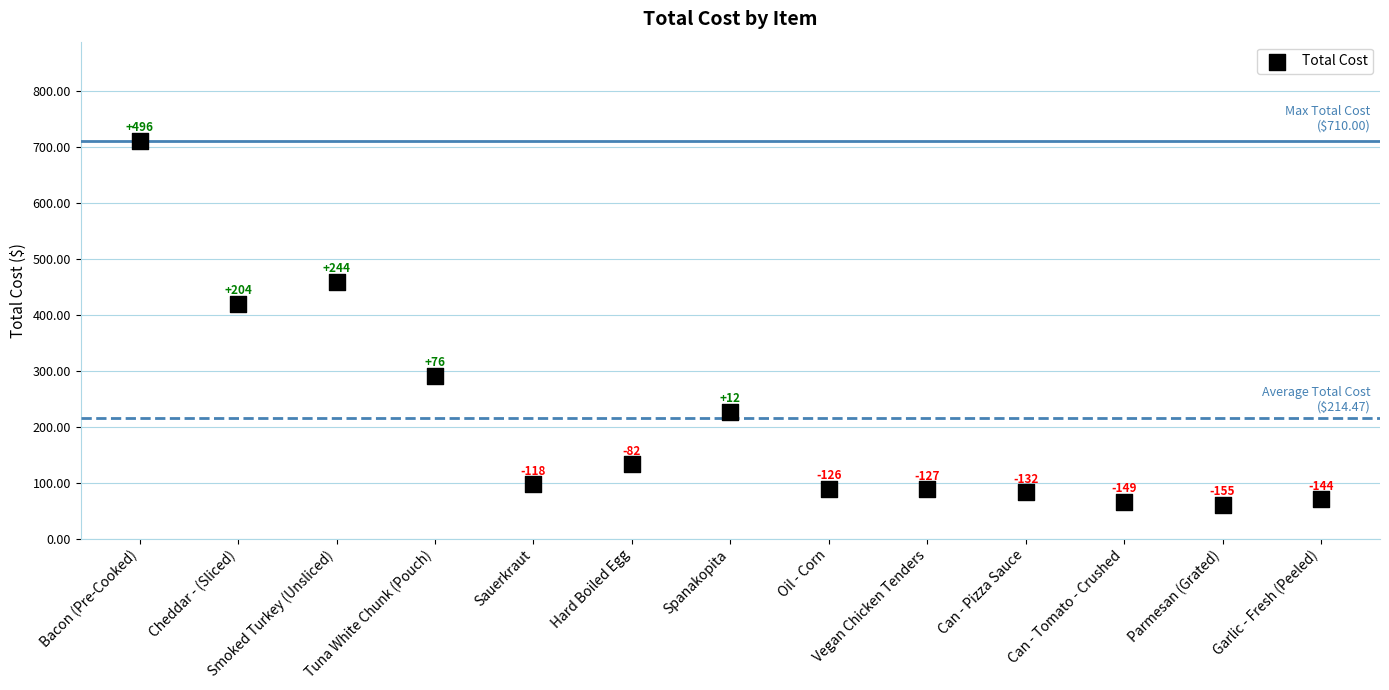

What Y value in the scatter plot is closest to 384?

418.9